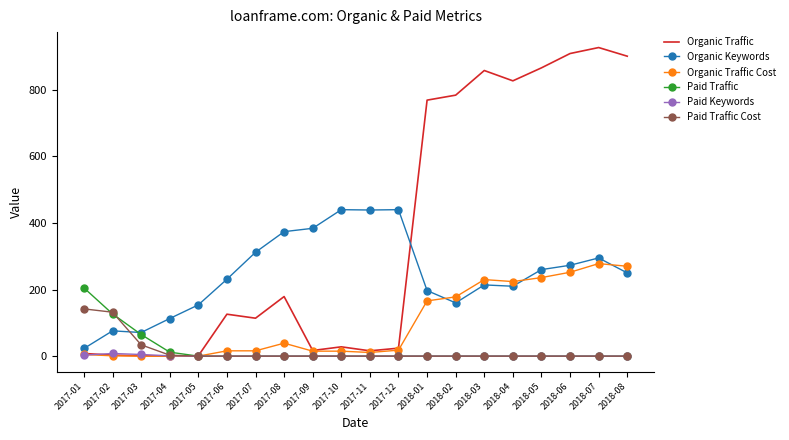

Which series has the largest total across all categories?

Organic Traffic